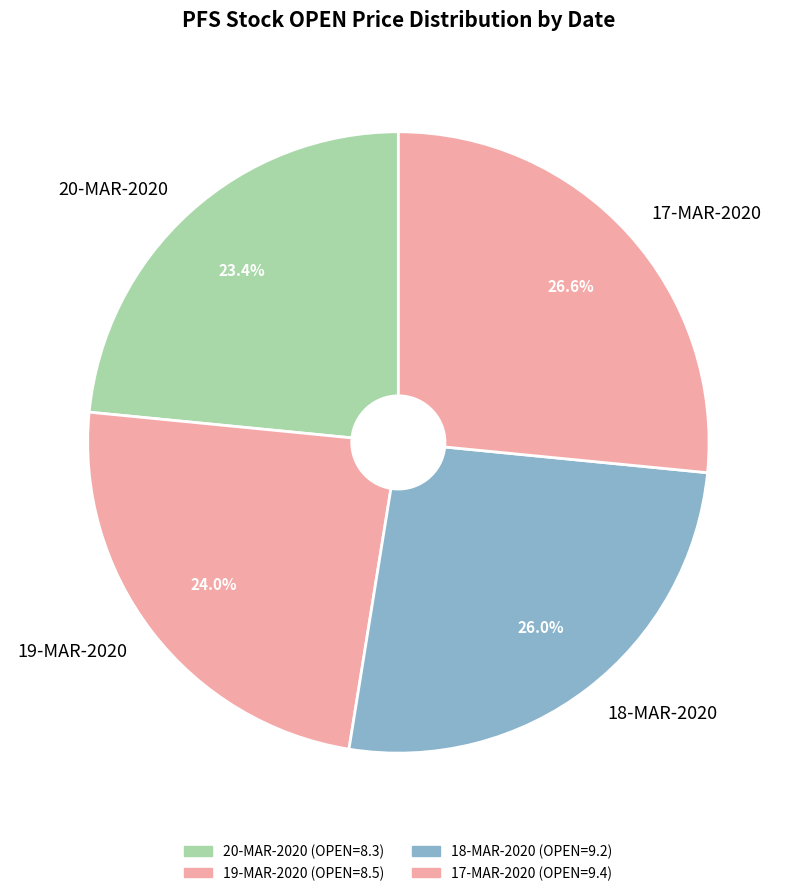

True or false: 19-MAR-2020 accounts for 18% of the total.

False